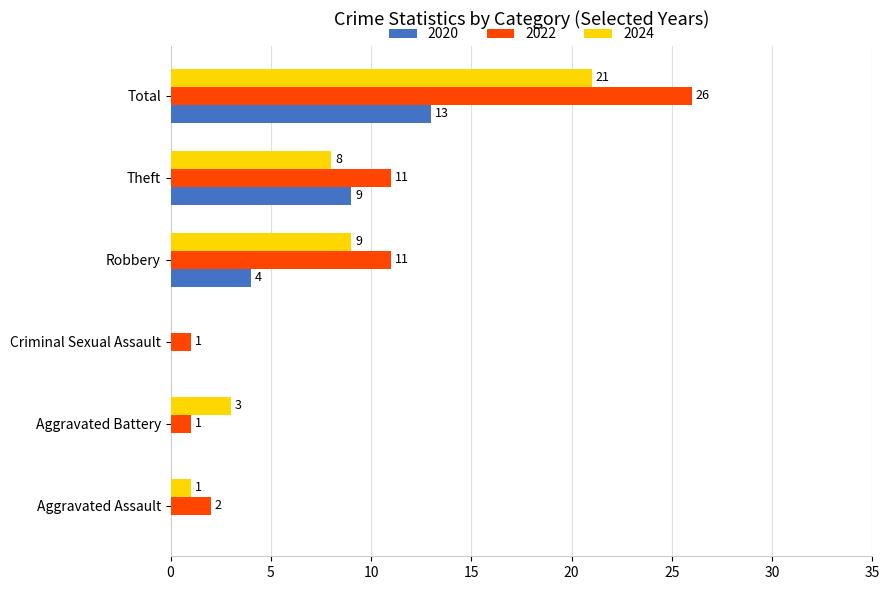

At which label does 2024 reach its peak?

Total